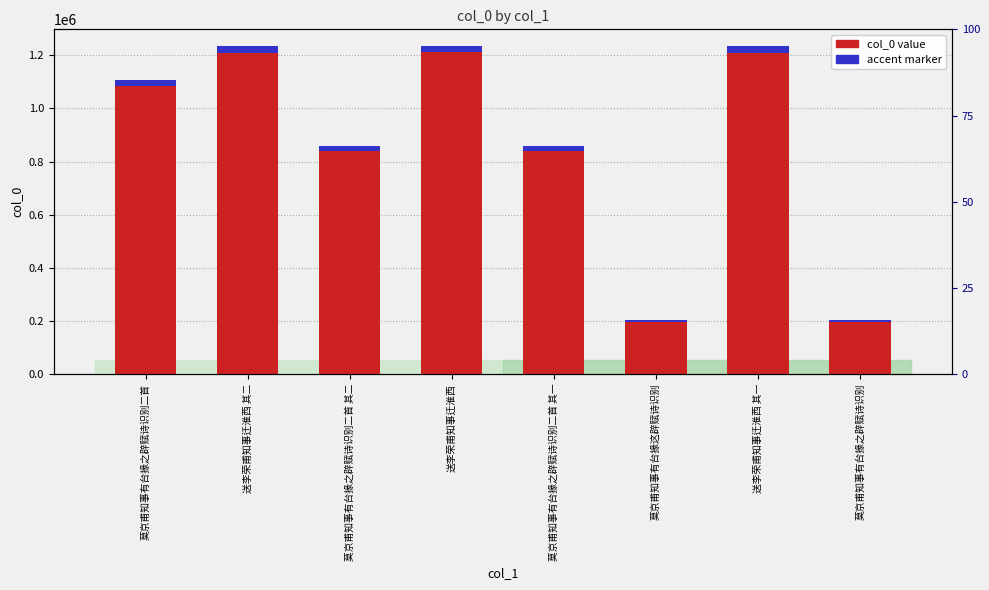

What is the greatest value displayed?

1235672.0